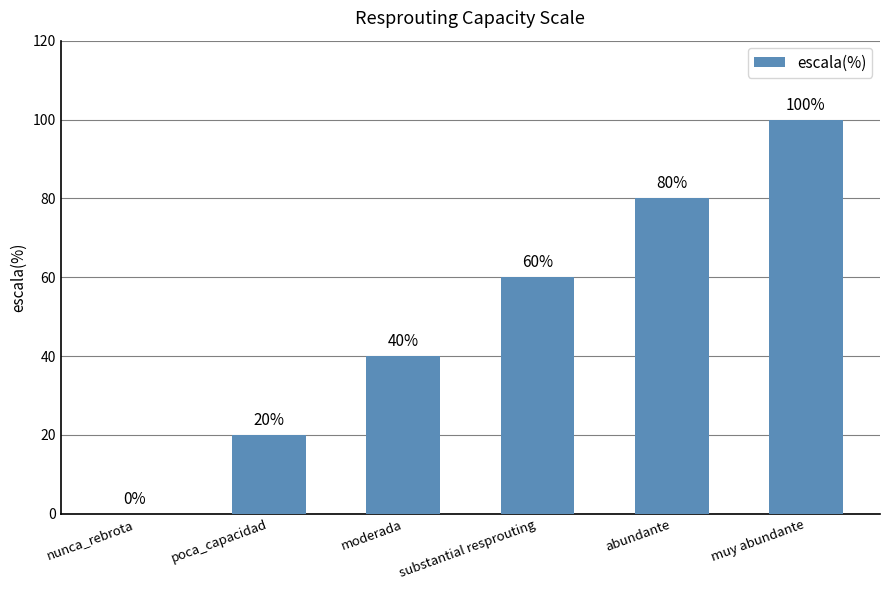

Are the bars horizontal?

No